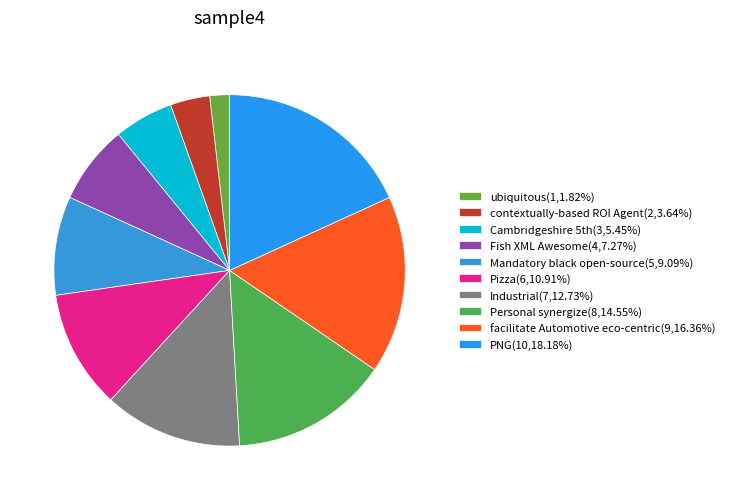

Which category has the biggest portion of the pie?

PNG